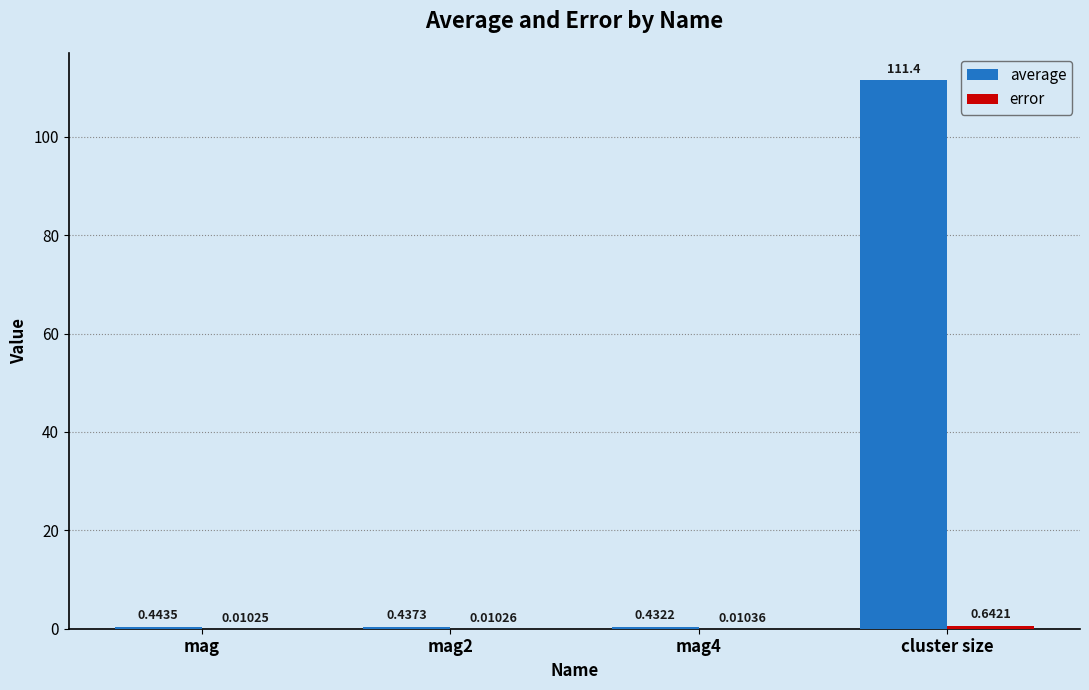

What is the difference between the average values at cluster size and mag2?

111.0